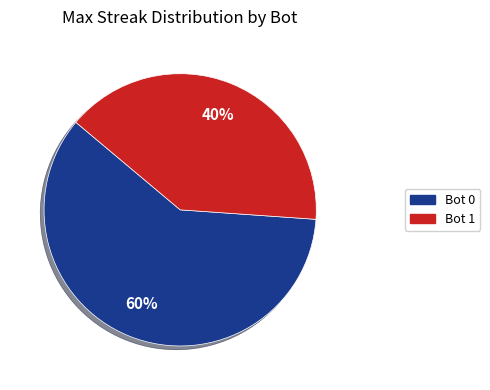

Is it true that Bot 0 is 68% of the pie?

False